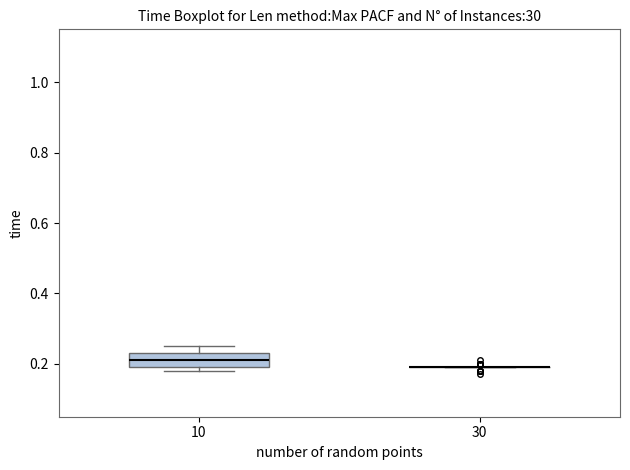

Reading left to right, transcribe this box plot: for each box, give where its median line is, the range the box spans, and where its two whiskers end, as read against the y-axis. The values are not printed on the chart, so give them approximately, as read against the axis.

10: median 0.22, box 0.20 to 0.24, whiskers 0.18 to 0.26
30: box collapsed to a line at 0.20, whiskers 0.20 to 0.20